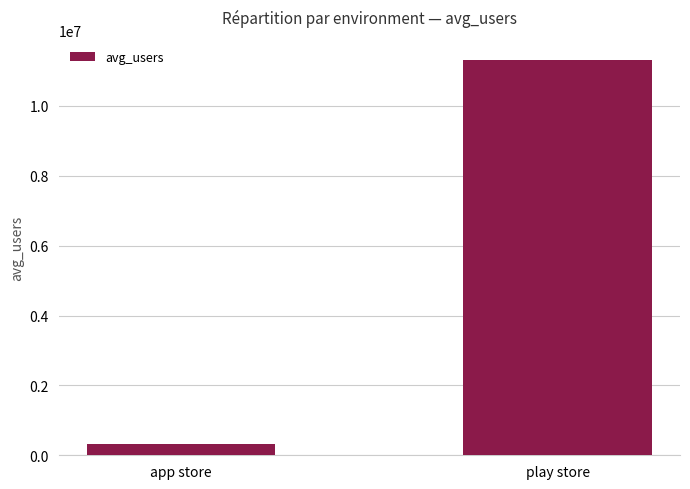

What is the difference between the values at app store and play store?

10997129